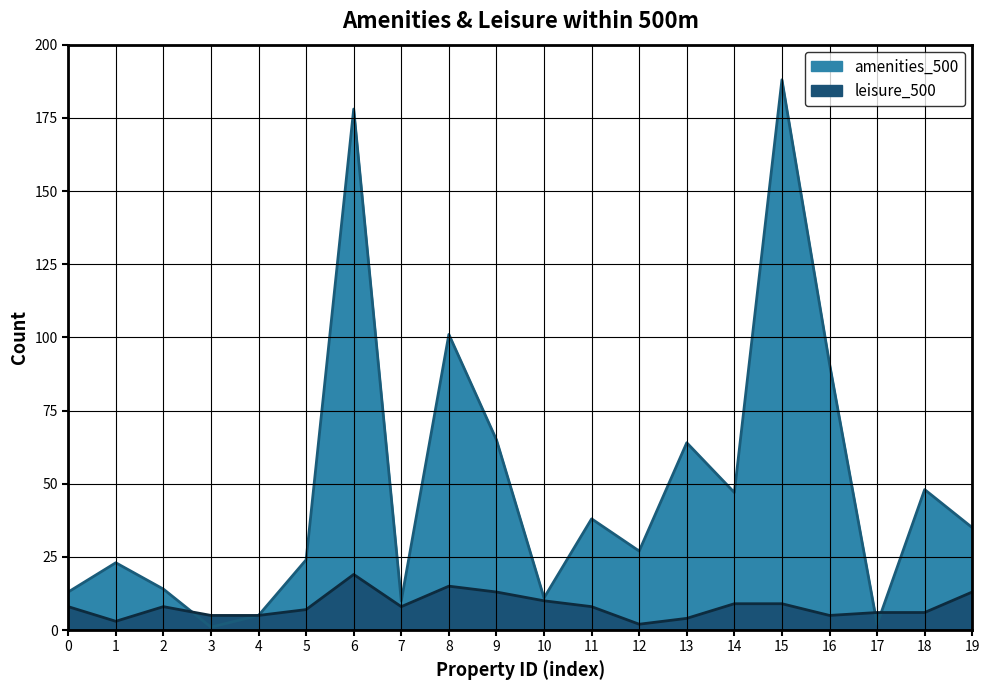

How many intersections are there between amenities_500 and leisure_500?

3